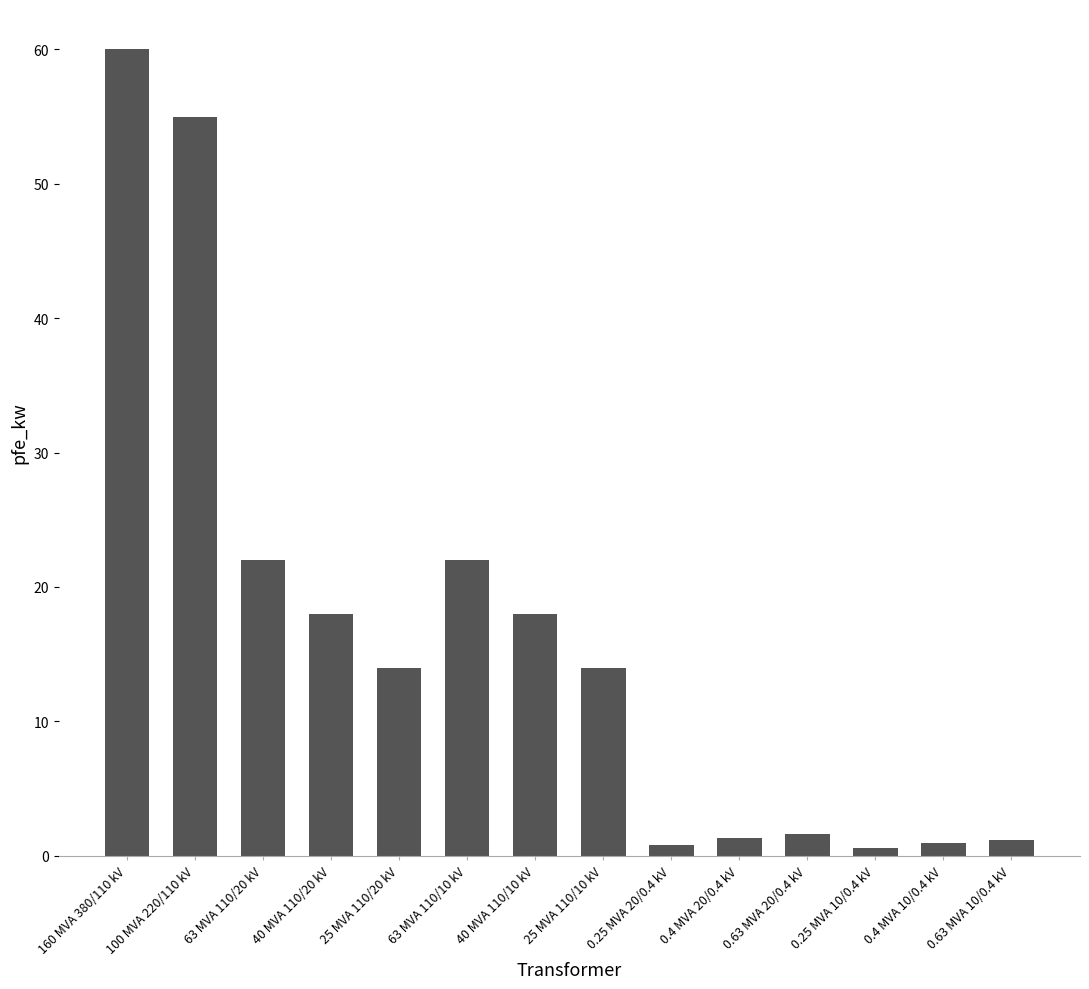

What is the value of the 9th bar from the left?

0.8